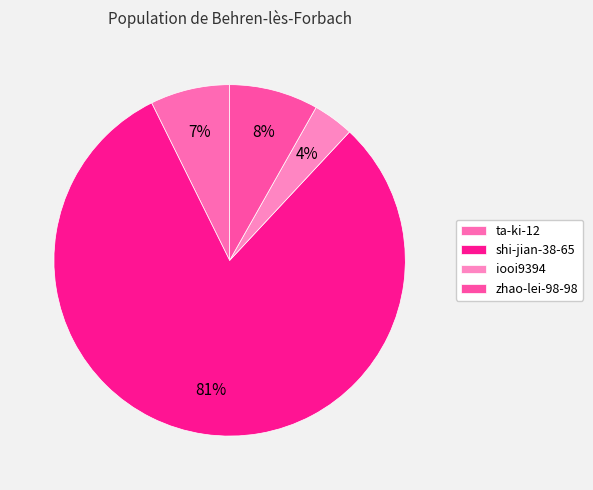

Rank the categories by value from highest to lowest.

shi-jian-38-65, zhao-lei-98-98, ta-ki-12, iooi9394